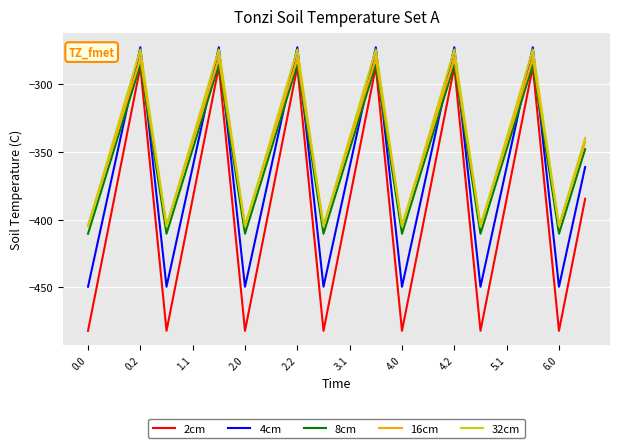

Which series has the widest spread of values?

2cm